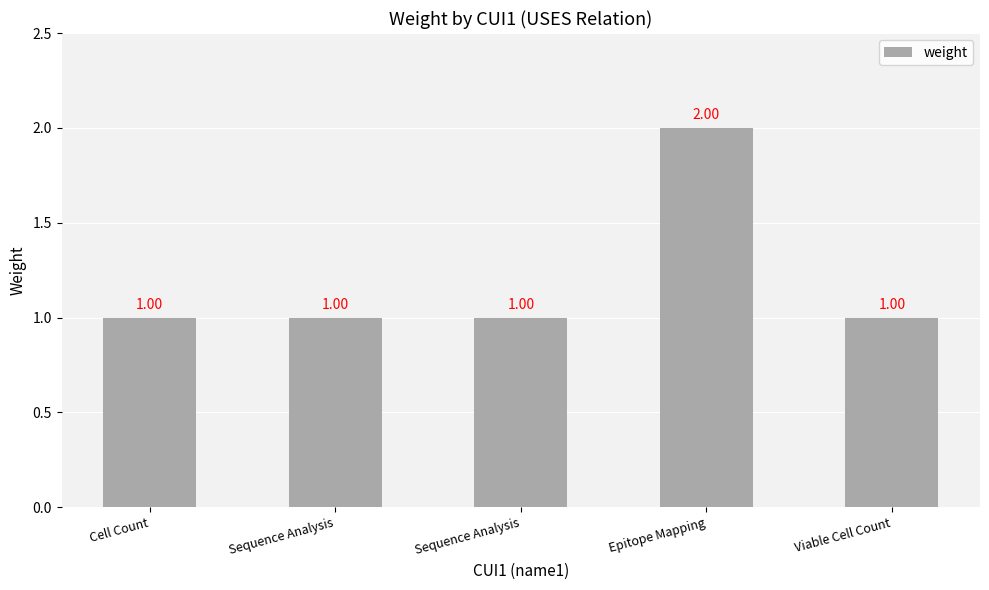

Count the number of values greater than 1.

1